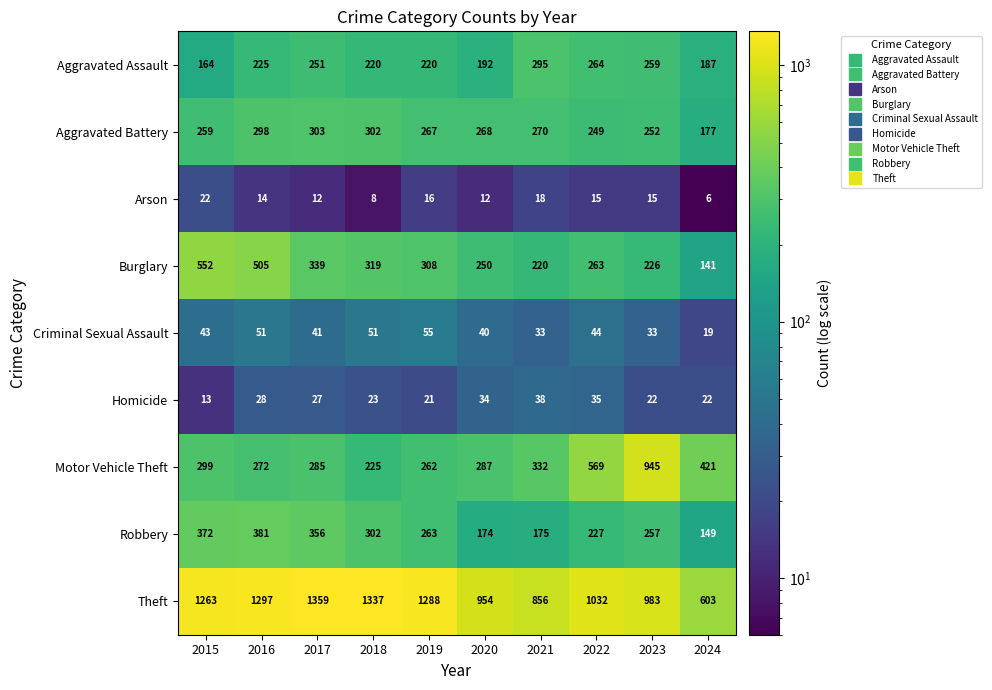

How many series are shown in this chart?

9